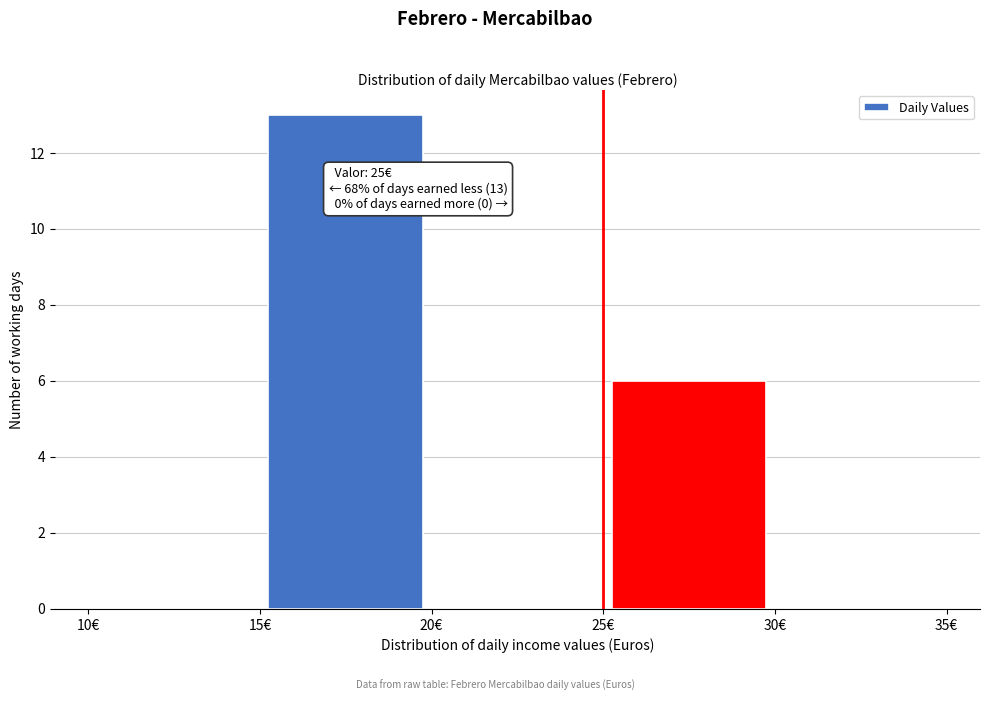

Over which range of the x-axis is the bar tallest?

15 to 20